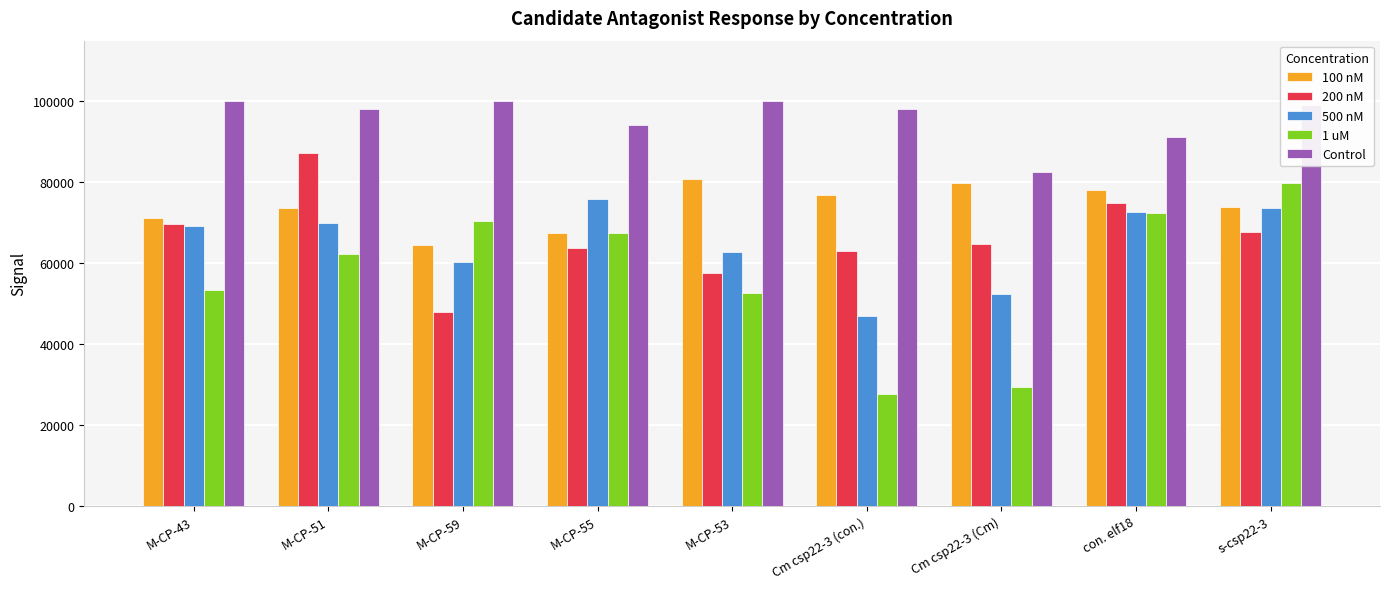

What is the minimum value shown in the chart?

27580.2